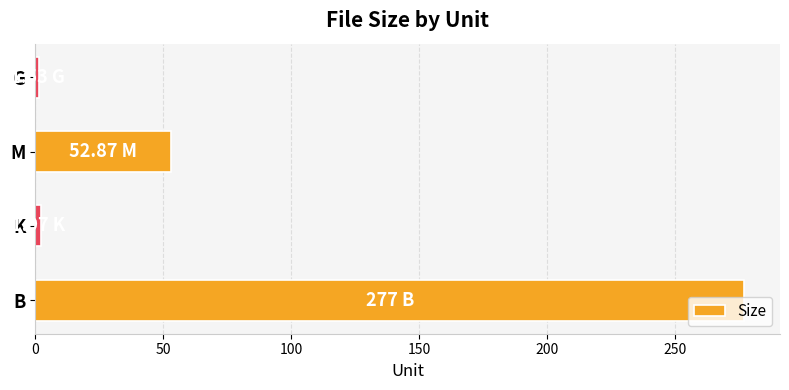

What is the maximum value shown in the chart?

277.0